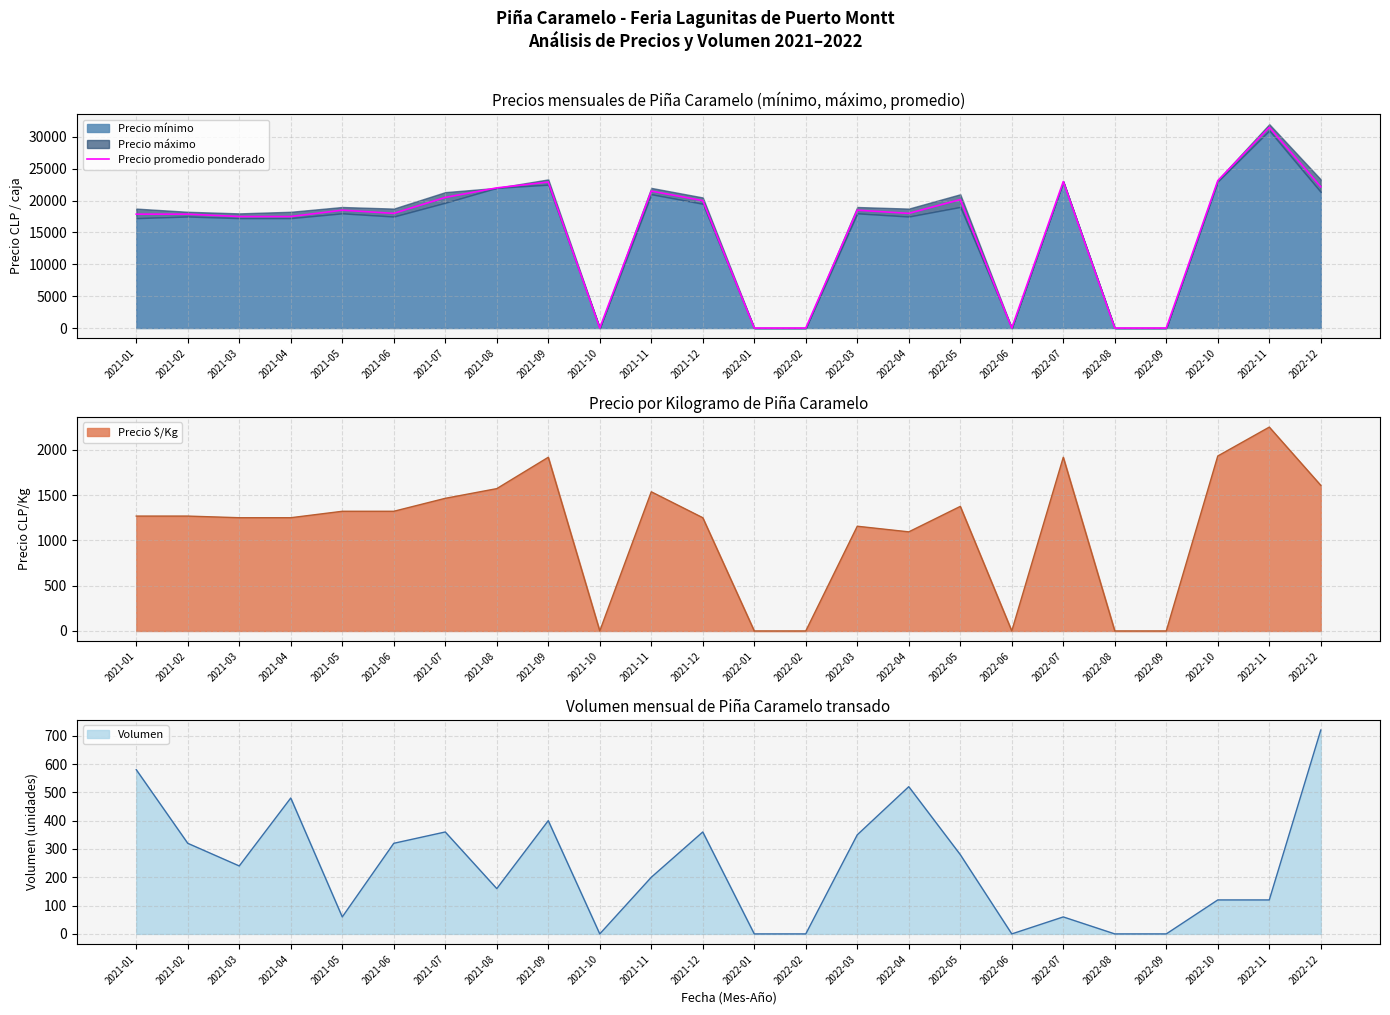

What is the maximum value shown in the chart?

31500